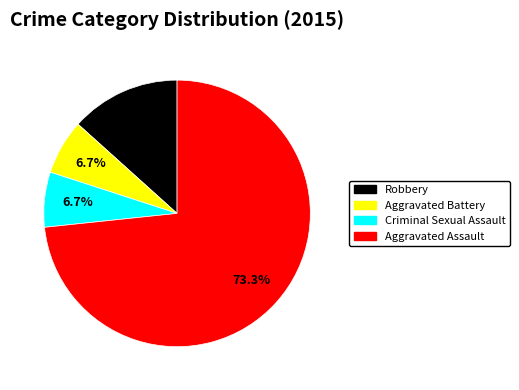

Is there a majority slice in this chart?

Yes